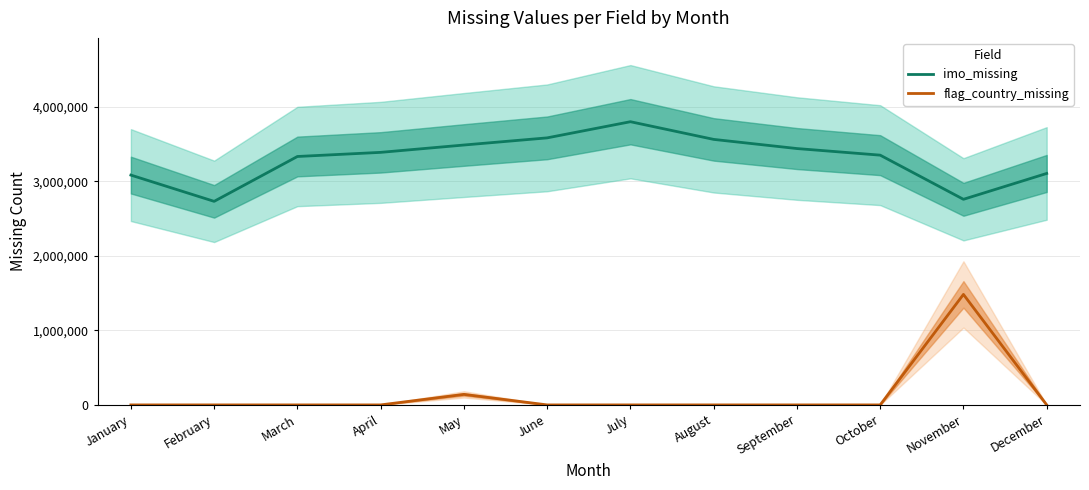

What is the value of the imo_missing point at the 8th from the left?

3560343